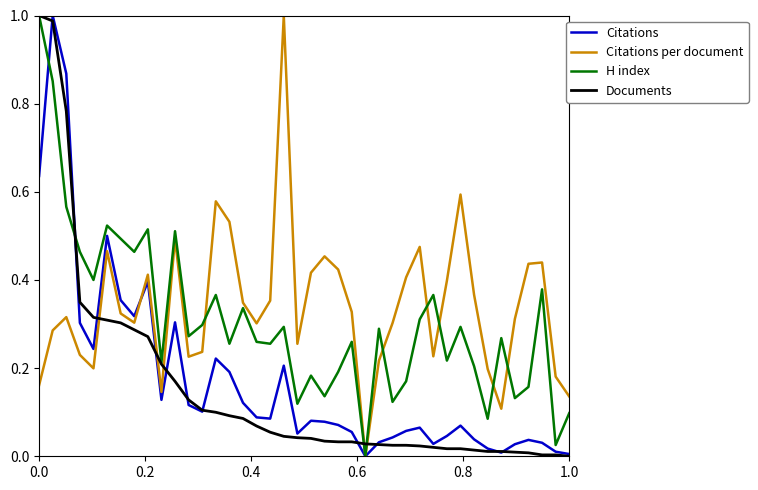

Reading left to right, extract all data points from this chart.

Citations: 0.6	1.0	0.9	0.3	0.2	0.5	0.4	0.3	0.4	0.1	0.3	0.1	0.1	0.2	0.2	0.1	0.1	0.1	0.2	0.1	0.1	0.1	0.1	0.1	0.0	0.0	0.0	0.1	0.1	0.0	0.0	0.1	0.0	0.0	0.0	0.0	0.0	0.0	0.0	0.0
Citations per document: 0.2	0.3	0.3	0.2	0.2	0.5	0.3	0.3	0.4	0.1	0.5	0.2	0.2	0.6	0.5	0.3	0.3	0.4	1.0	0.3	0.4	0.5	0.4	0.3	0.0	0.2	0.3	0.4	0.5	0.2	0.4	0.6	0.4	0.2	0.1	0.3	0.4	0.4	0.2	0.1
H index: 1.0	0.9	0.6	0.5	0.4	0.5	0.5	0.5	0.5	0.2	0.5	0.3	0.3	0.4	0.3	0.3	0.3	0.3	0.3	0.1	0.2	0.1	0.2	0.3	0.0	0.3	0.1	0.2	0.3	0.4	0.2	0.3	0.2	0.1	0.3	0.1	0.2	0.4	0.0	0.1
Documents: 1.0	1.0	0.8	0.3	0.3	0.3	0.3	0.3	0.3	0.2	0.2	0.1	0.1	0.1	0.1	0.1	0.1	0.1	0.0	0.0	0.0	0.0	0.0	0.0	0.0	0.0	0.0	0.0	0.0	0.0	0.0	0.0	0.0	0.0	0.0	0.0	0.0	0.0	0.0	0.0